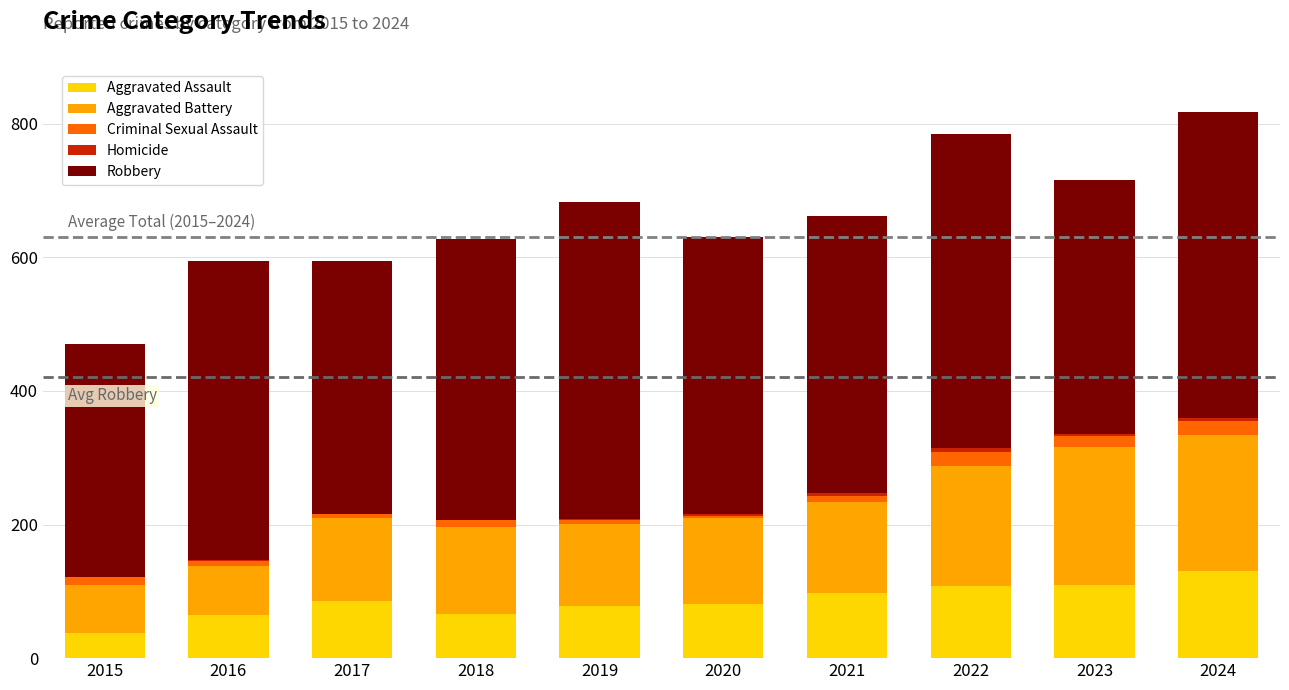

Which category has the highest value in the Aggravated Assault series?

2024